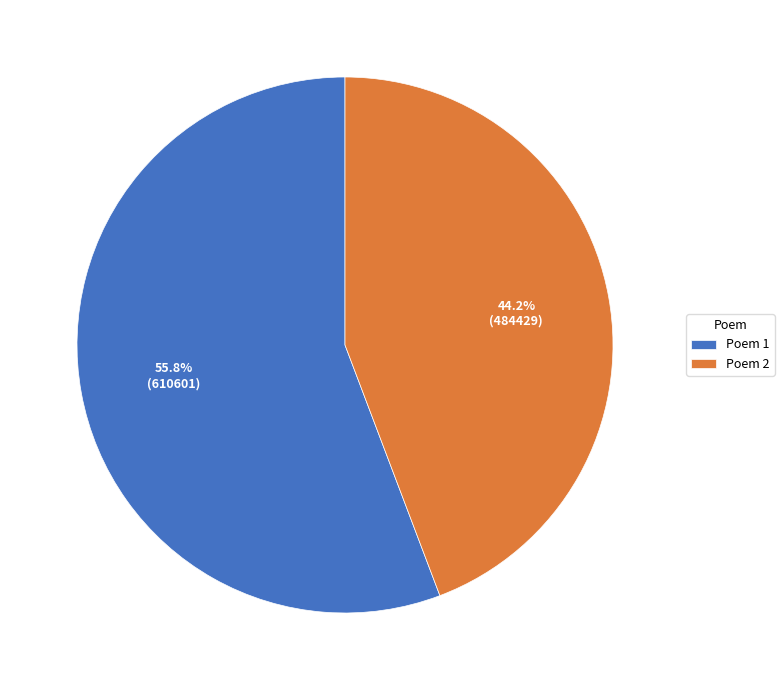

Which has a higher value, Poem 2 or Poem 1?

Poem 1